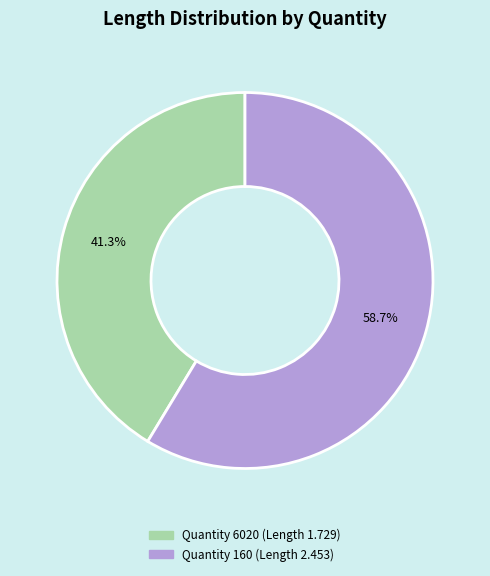

Does any single category account for the majority?

Yes